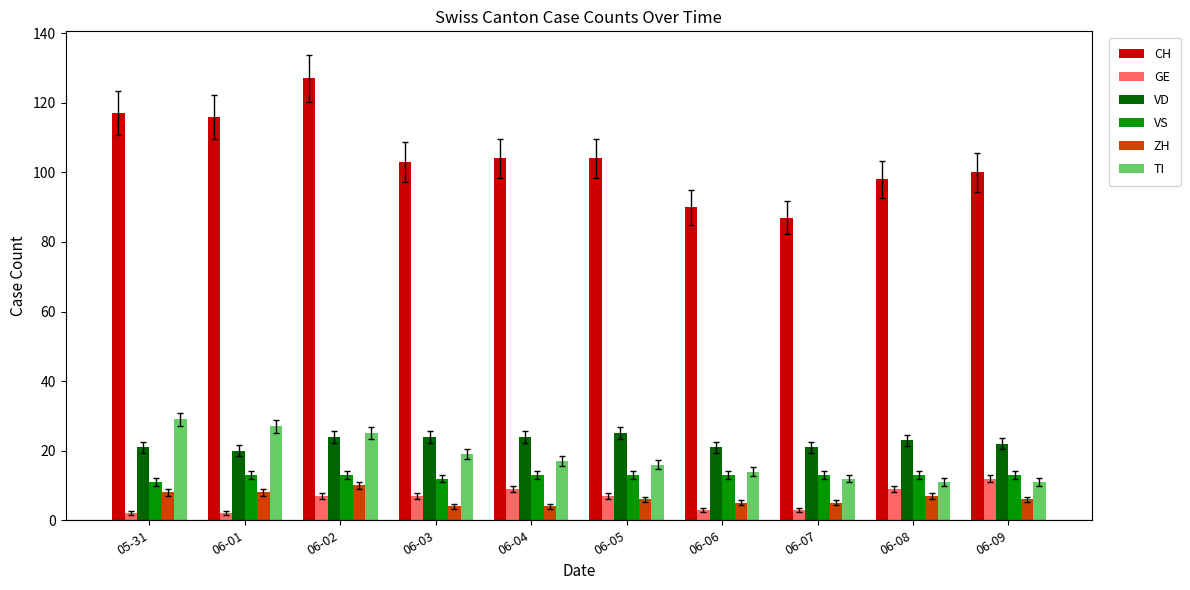

What is the value of the GE bar at the 2nd from the left?

2